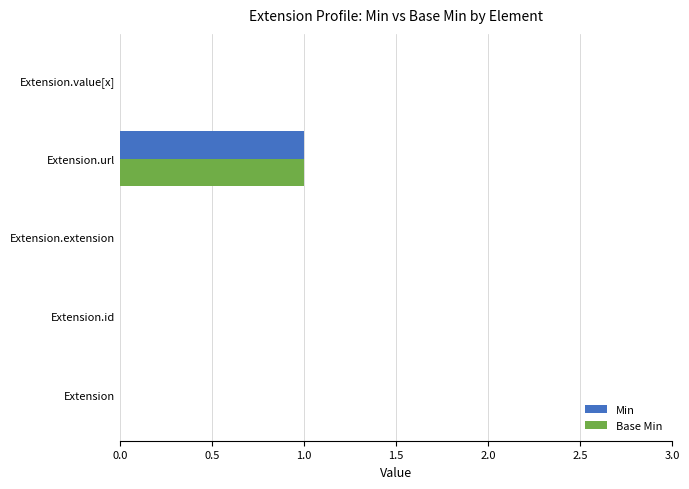

The Base Min series shows 1 at Extension.url. True or false?

True